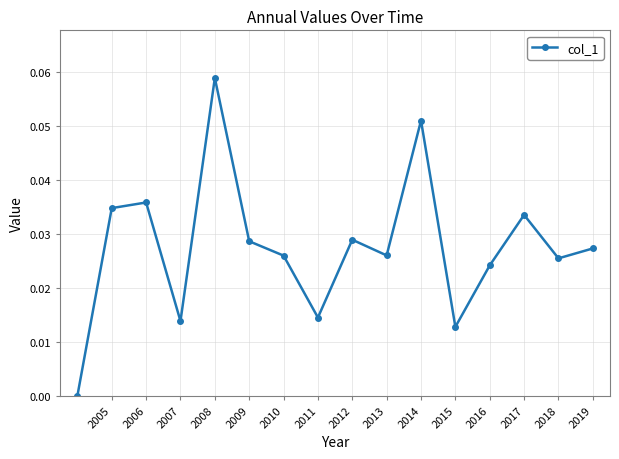

How many points are lower than both their immediate neighbors (excluding endpoints)?

5